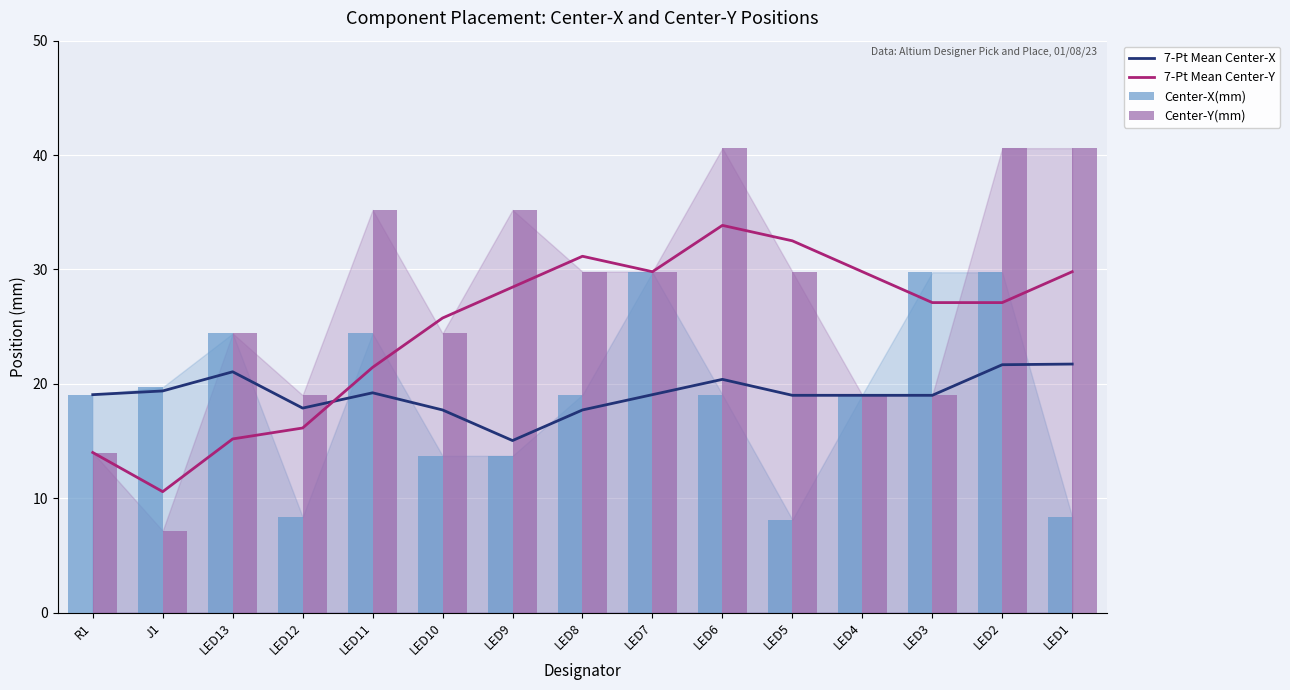

Which series has the largest total across all categories?

Center-Y(mm)